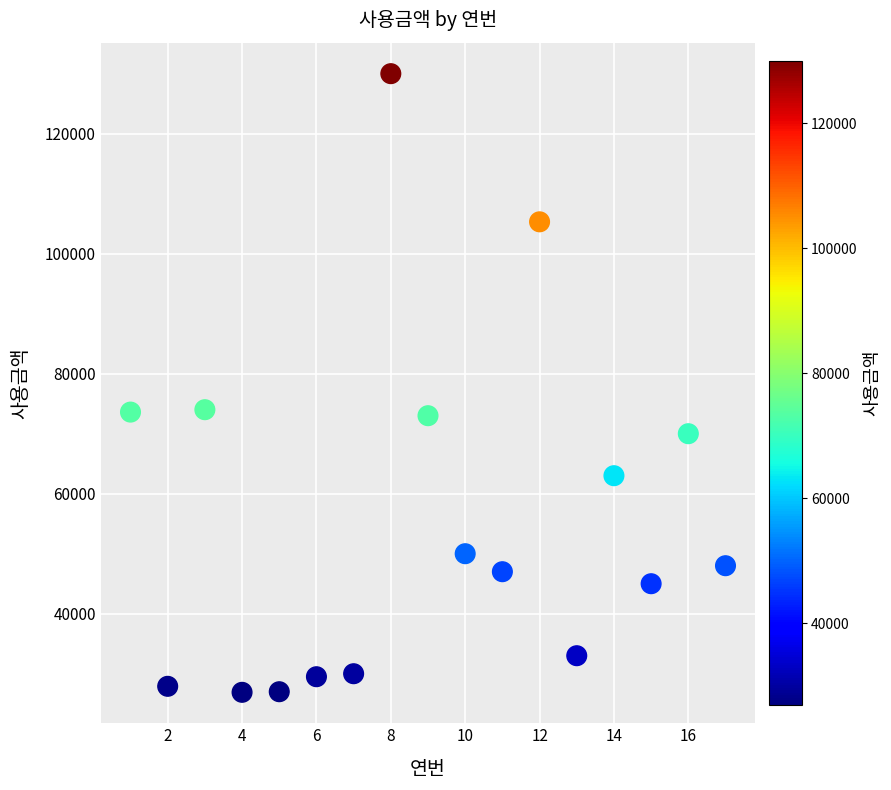

What is the range of Y values (max minus min)?

103100